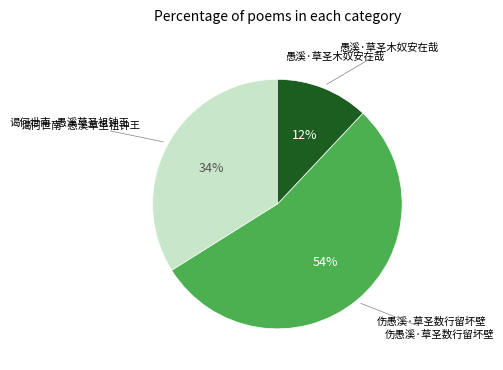

To the nearest percent, what is the difference between the largest and smallest slice percentages?

42%